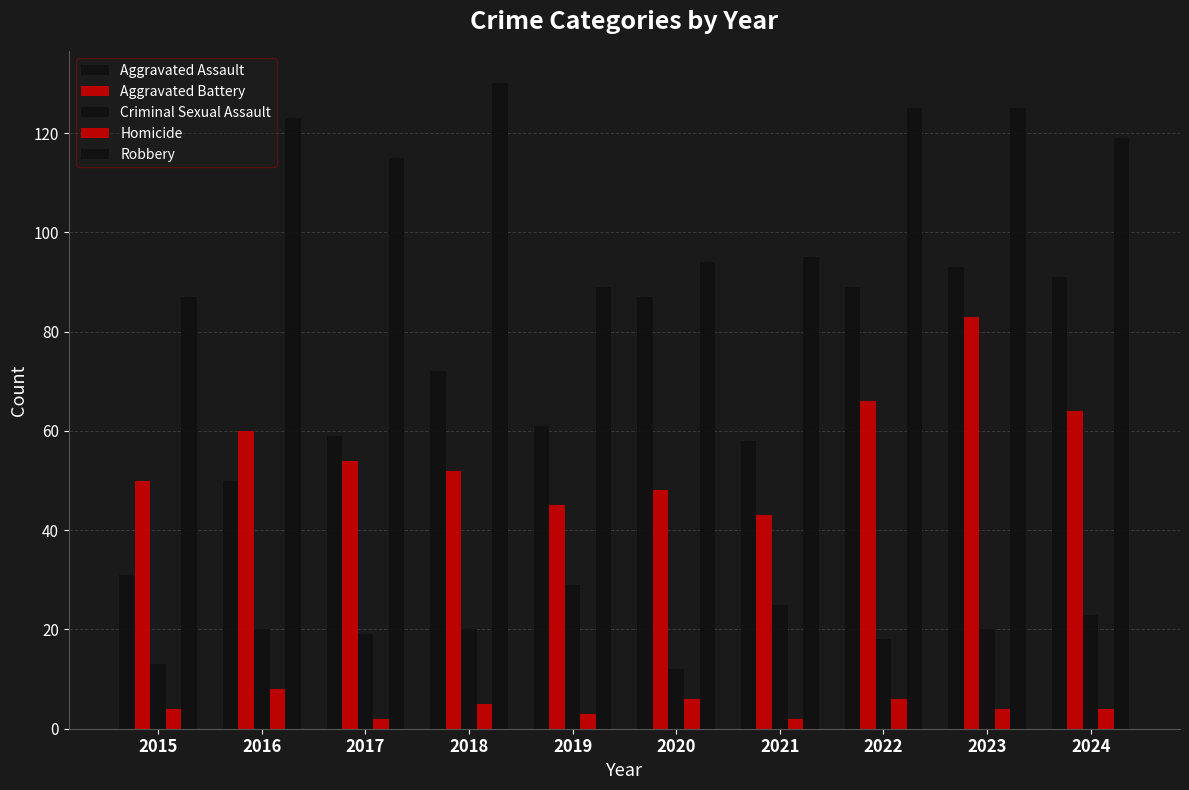

Reading right to left, what are all the values shown in this chart?

Aggravated Assault: 91	93	89	58	87	61	72	59	50	31
Aggravated Battery: 64	83	66	43	48	45	52	54	60	50
Criminal Sexual Assault: 23	20	18	25	12	29	20	19	20	13
Homicide: 4	4	6	2	6	3	5	2	8	4
Robbery: 119	125	125	95	94	89	130	115	123	87